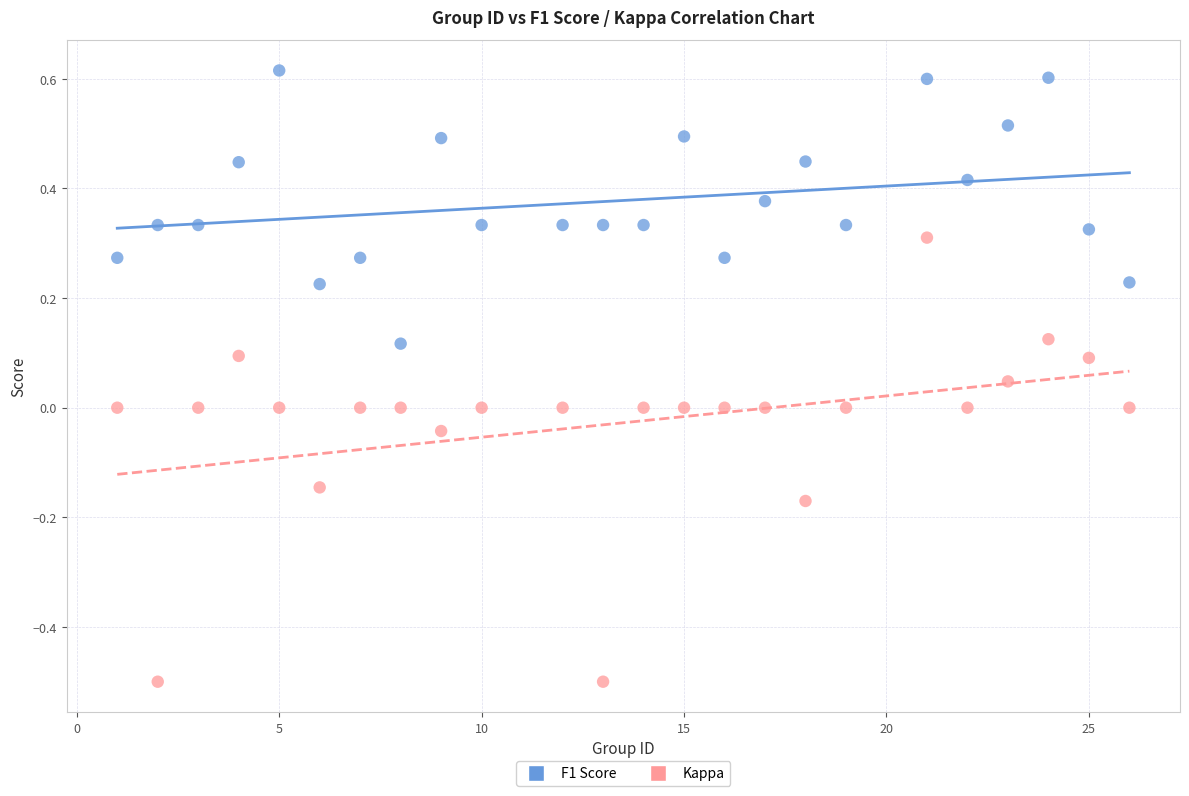

Which series has the largest Y range (max minus min)?

Kappa